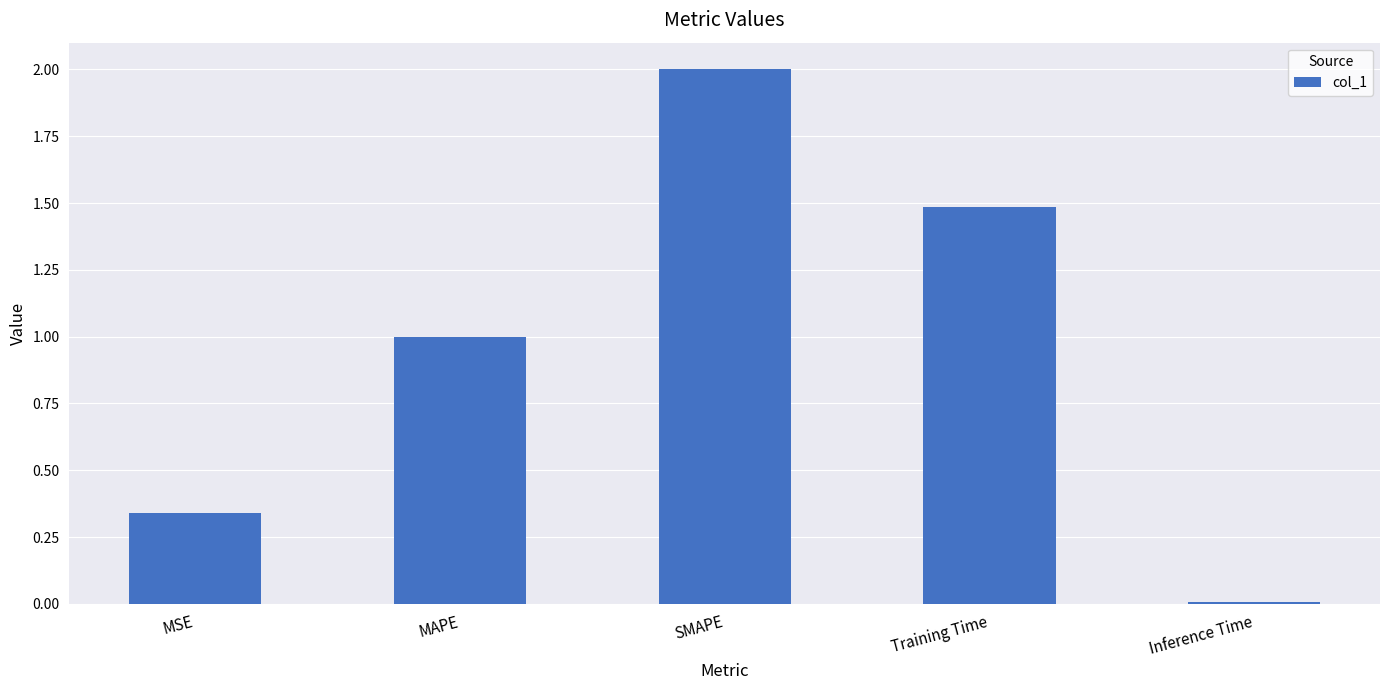

True or false: the data shows 0.9 at Training Time.

False